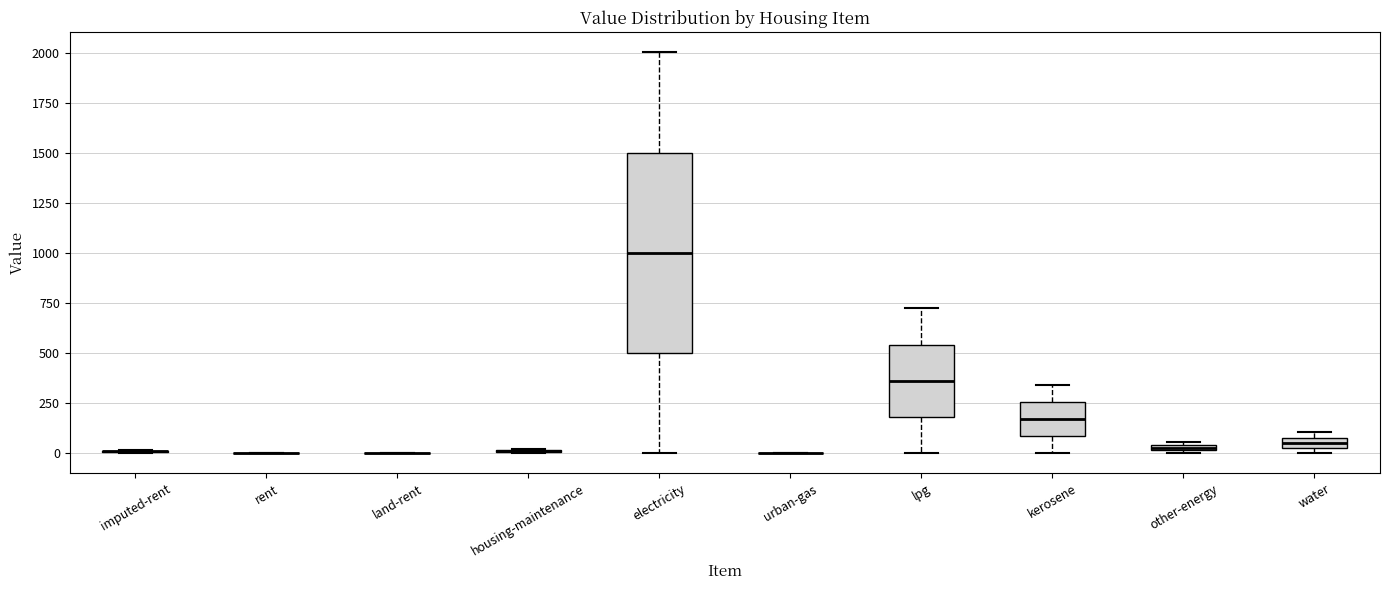

Where is the lower edge of the box for kerosene on the y-axis? The values are not printed on the chart, so give them approximately, as read against the axis.

100